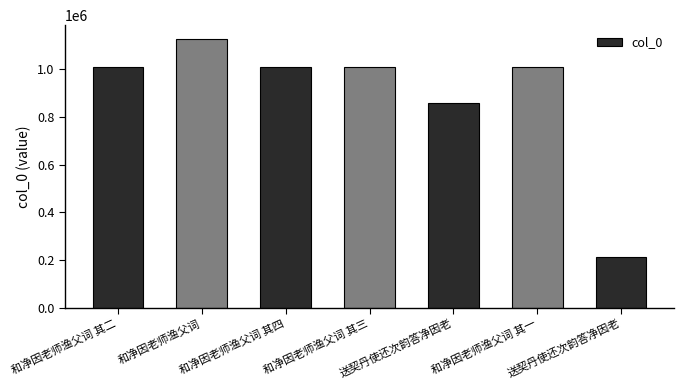

Which has a higher value, 送契丹使还次韵答净因老 or 和净因老师渔父词 其二?

和净因老师渔父词 其二